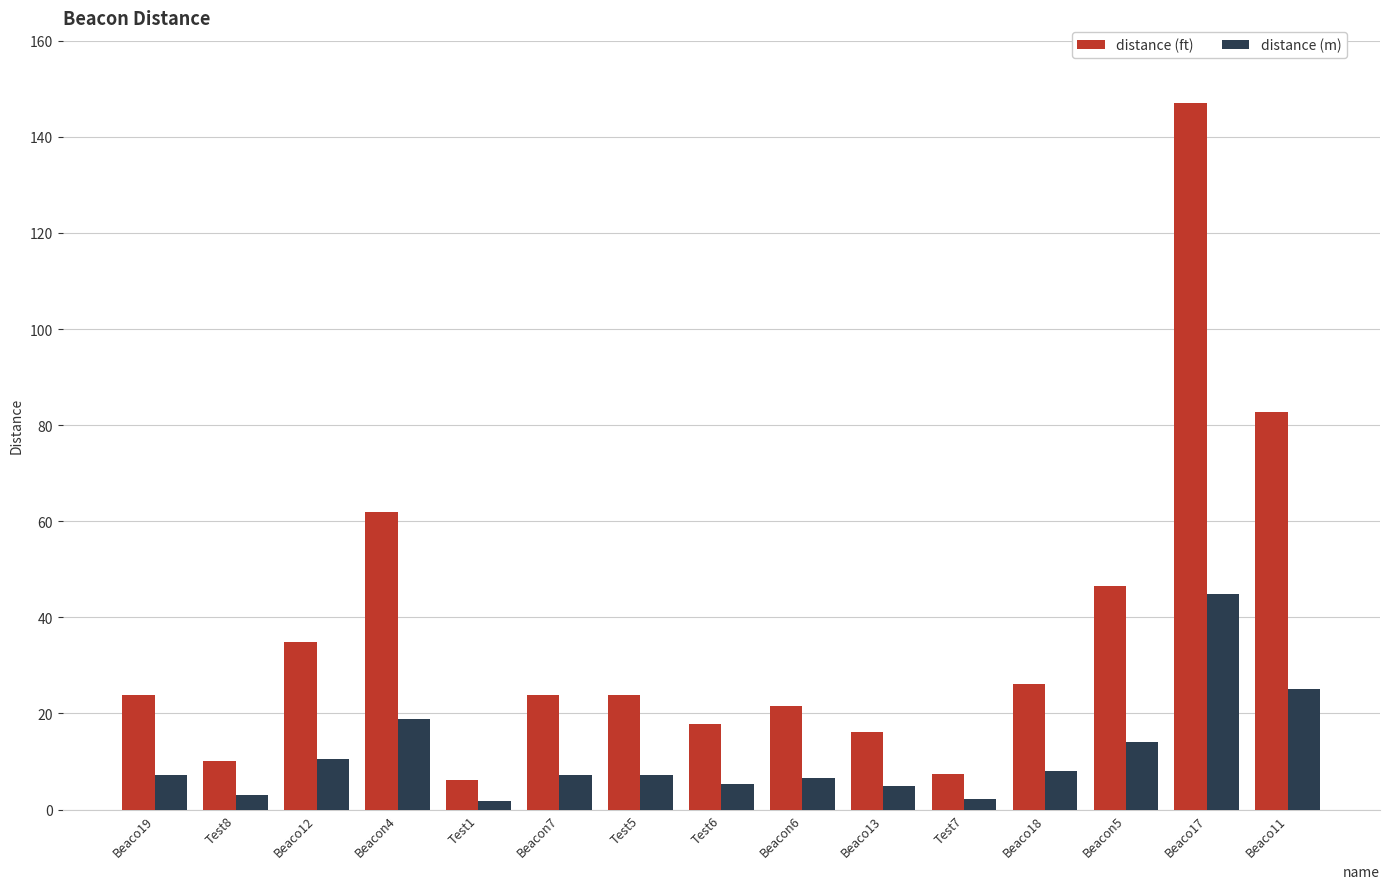

What is the approximate value of distance (m) at Beaco19?

7.2